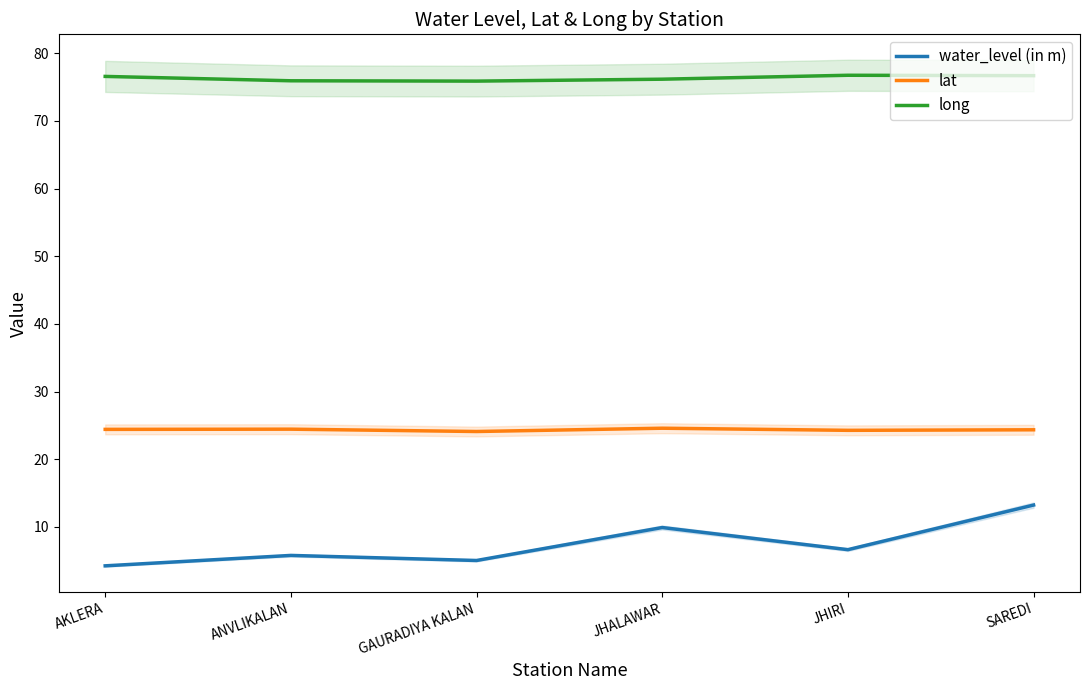

True or false: lat and long intersect in this chart.

False